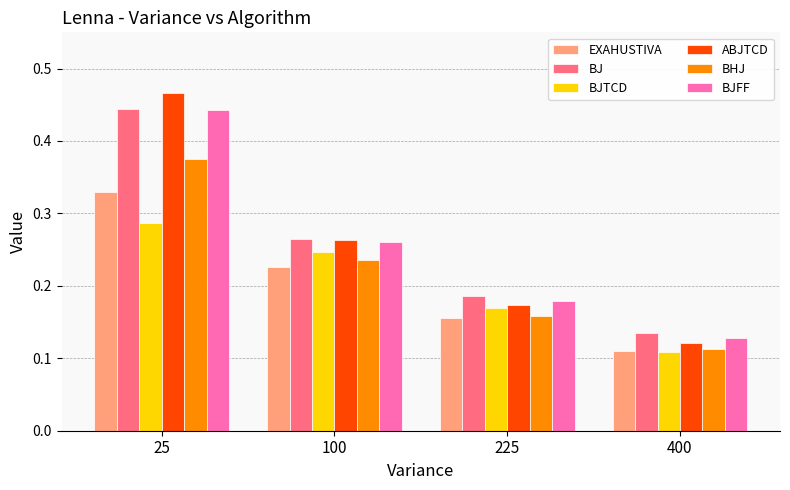

Are the bars horizontal?

No